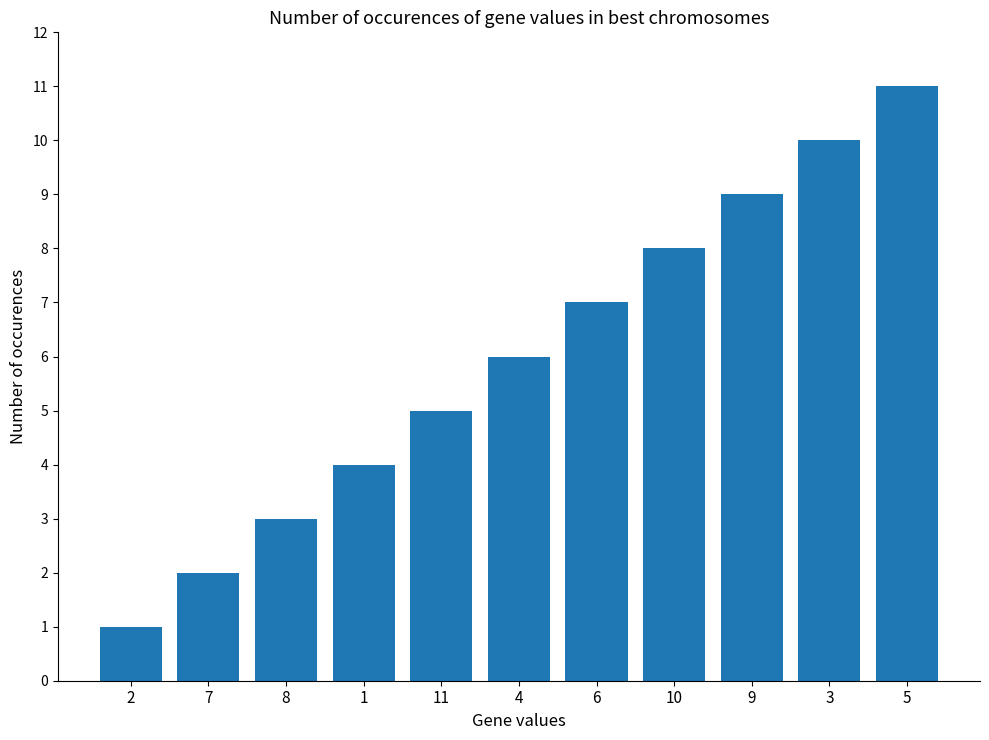

Rank the categories by value from lowest to highest.

2, 7, 8, 1, 11, 4, 6, 10, 9, 3, 5